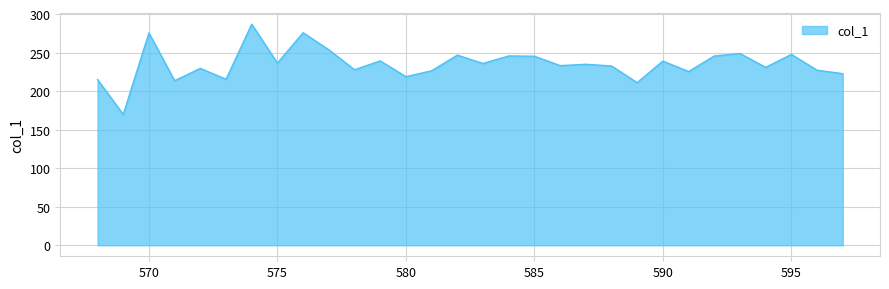

What is the greatest value displayed?

286.8